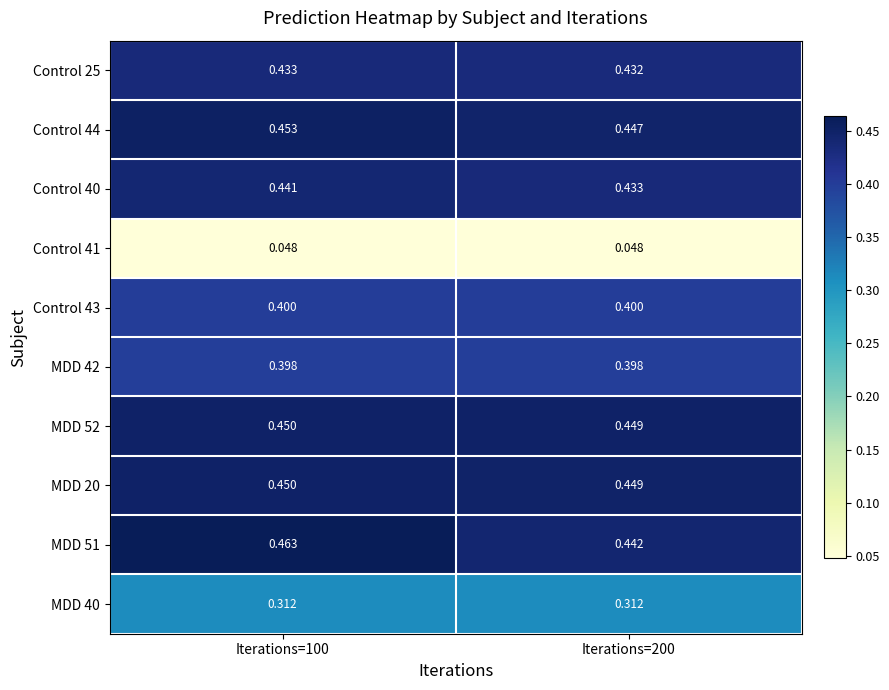

What is the total value across all series at Iterations=200?

3.8